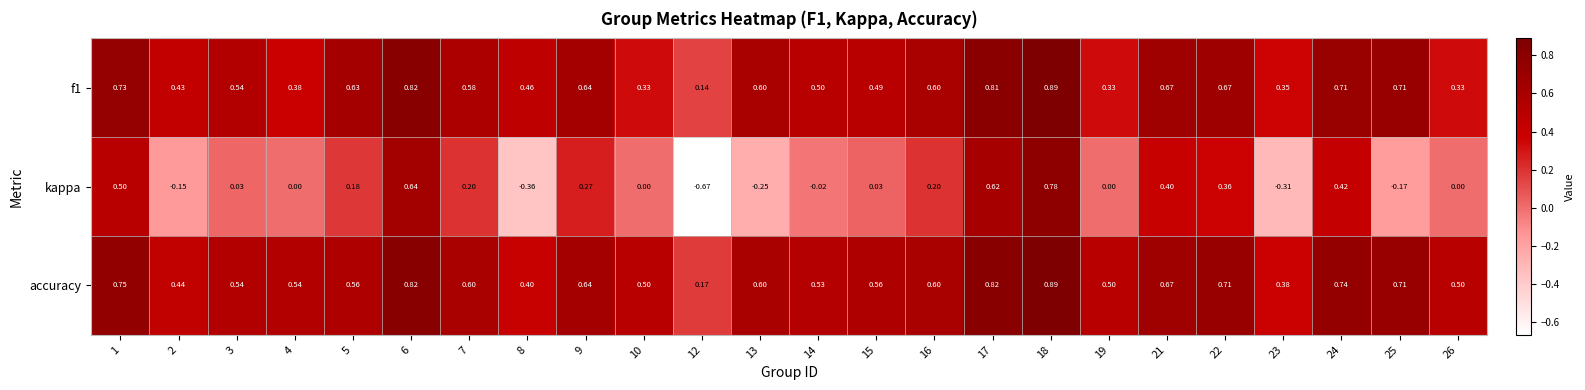

At which label is kappa closest to 0?

4